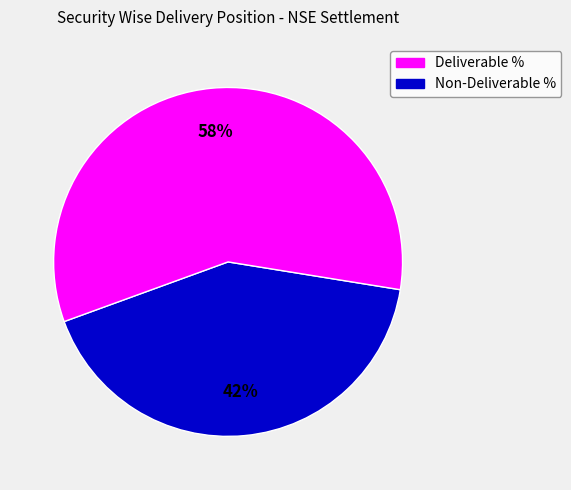

Is there any slice that represents more than half of the pie?

Yes